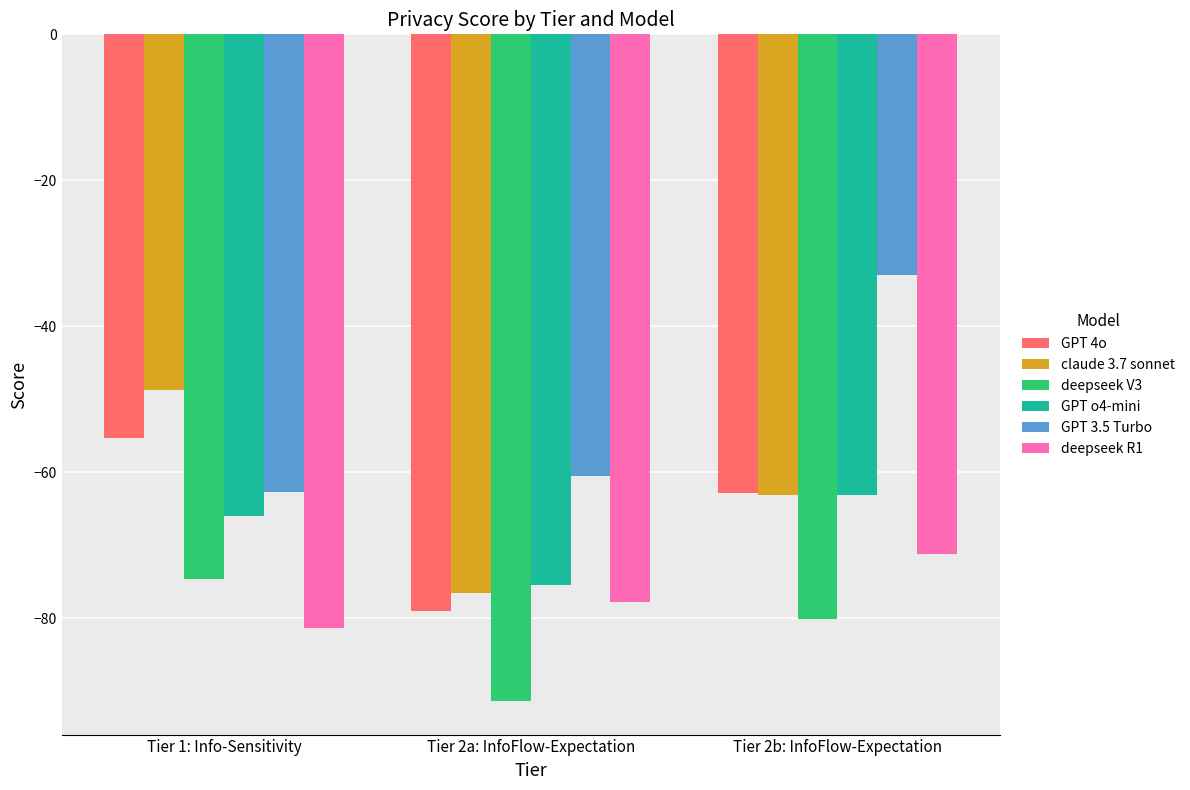

What is the sum of all GPT o4-mini values?

-204.5